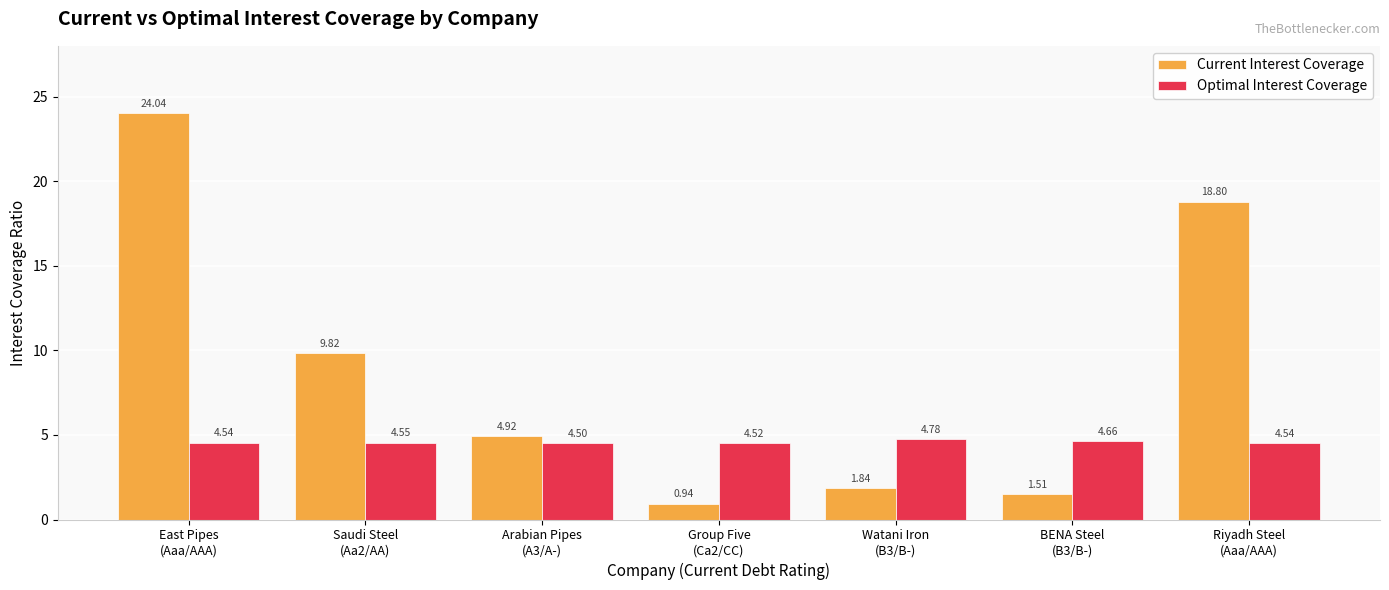

Between Watani Iron
(B3/B-) and BENA Steel
(B3/B-), which series saw the biggest shift?

Current Interest Coverage